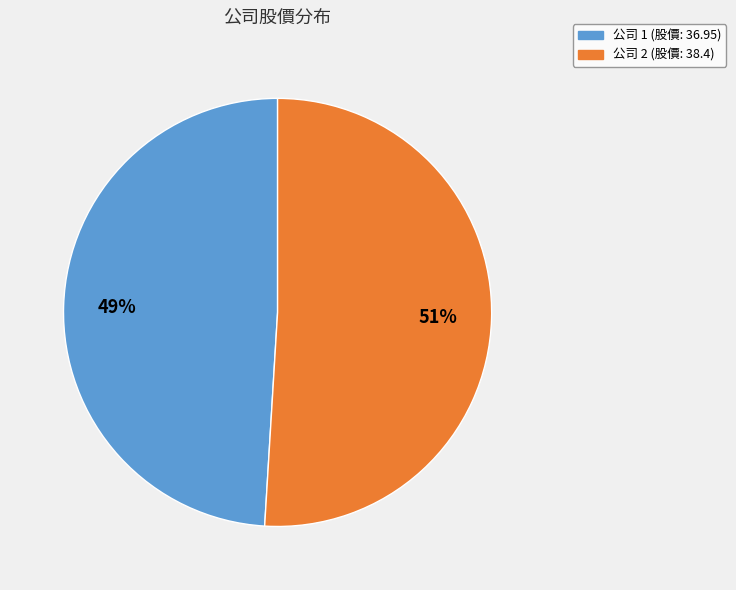

How many segments does this pie chart have?

2